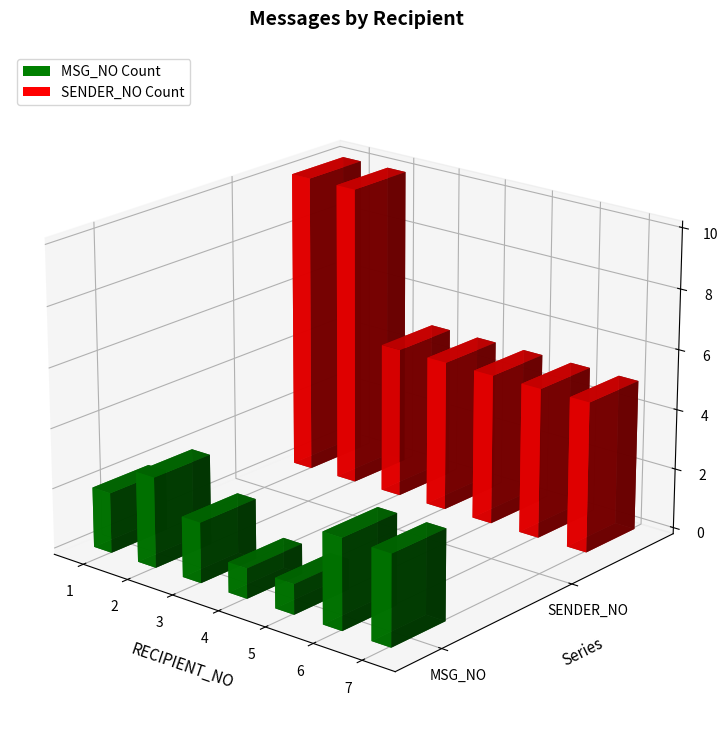

Reading left to right, extract all data points from this chart.

MSG_NO: 1=2	2=3	3=2	4=1	5=1	6=3	7=3
SENDER_NO: 1=10	2=10	3=5	4=5	5=5	6=5	7=5